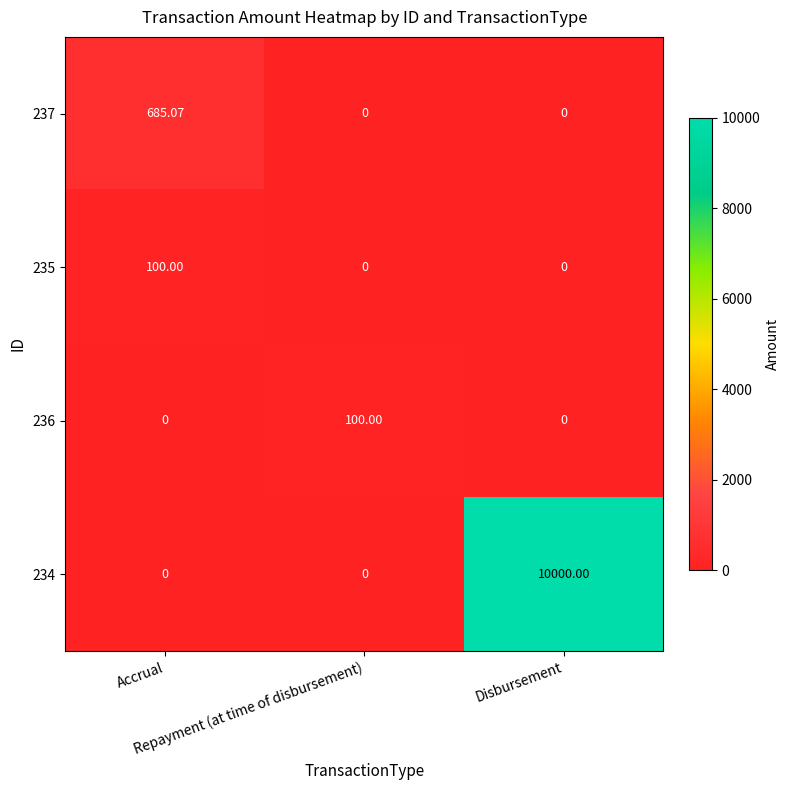

Which series has the largest range (max minus min)?

234